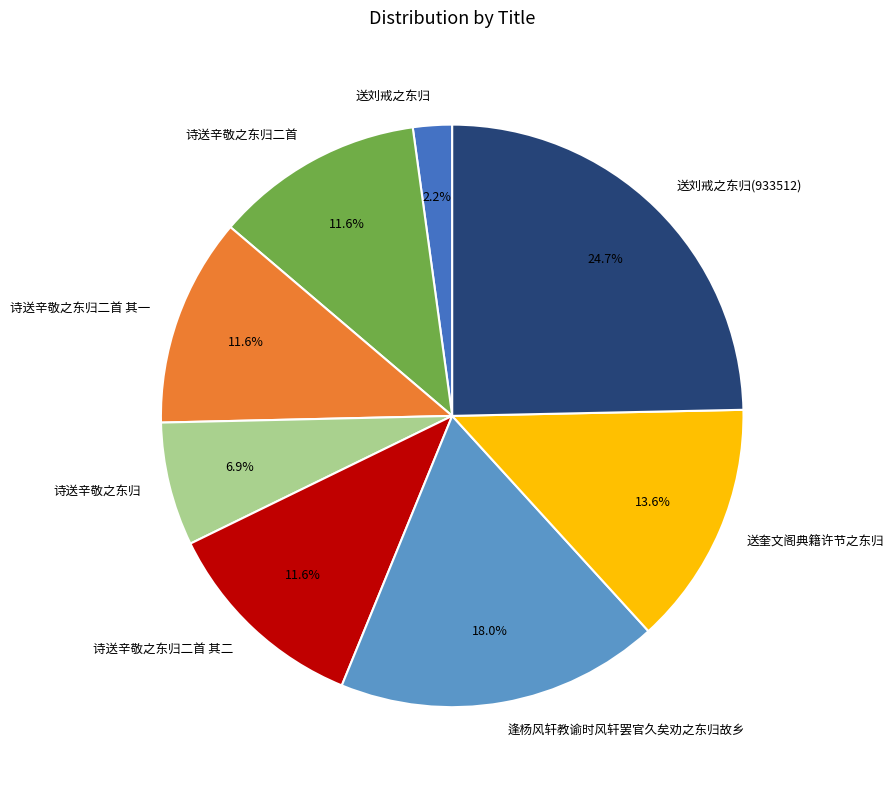

How many segments does this pie chart have?

8